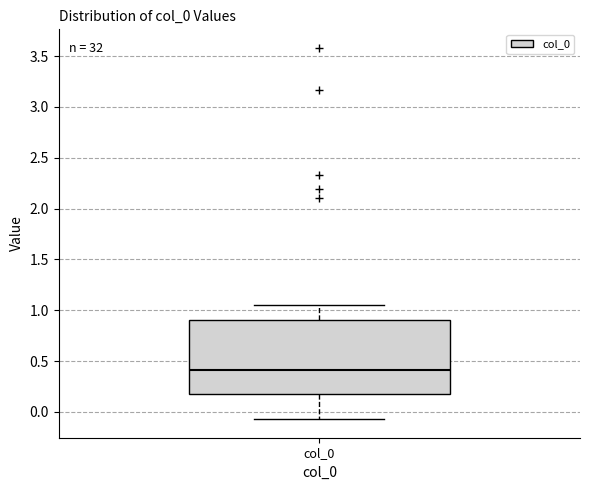

Read this box plot against the y-axis: the position of the median line, the range covered by the box, and the ends of both whiskers. The values are not printed on the chart, so give them approximately, as read against the axis.

median 0.40, box 0.20 to 0.90, whiskers -0.05 to 1.05